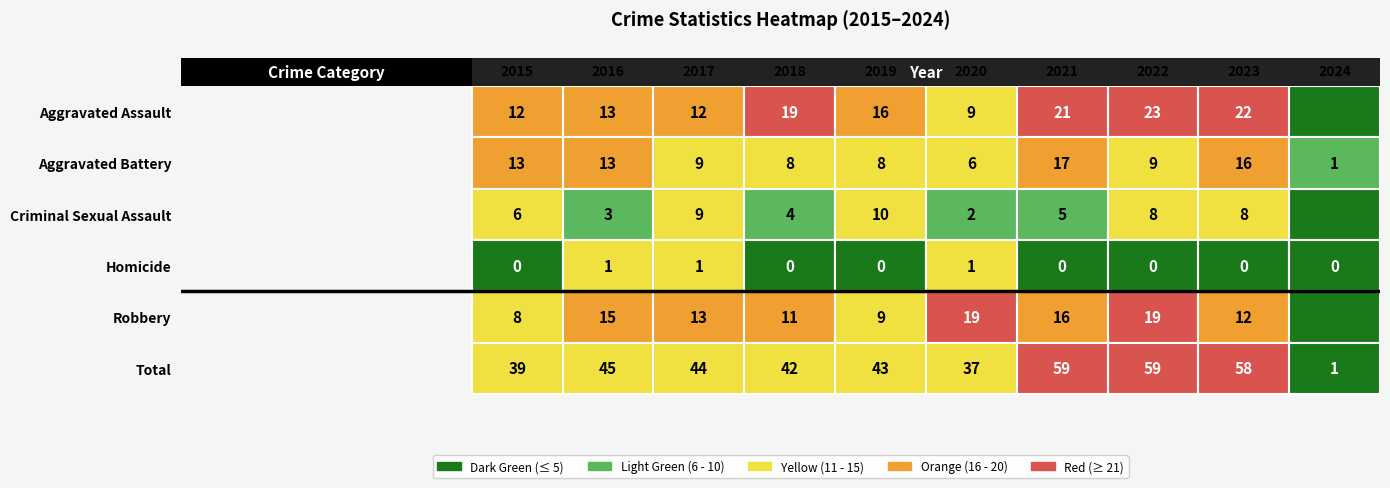

How many data points in Criminal Sexual Assault are less than 6?

5